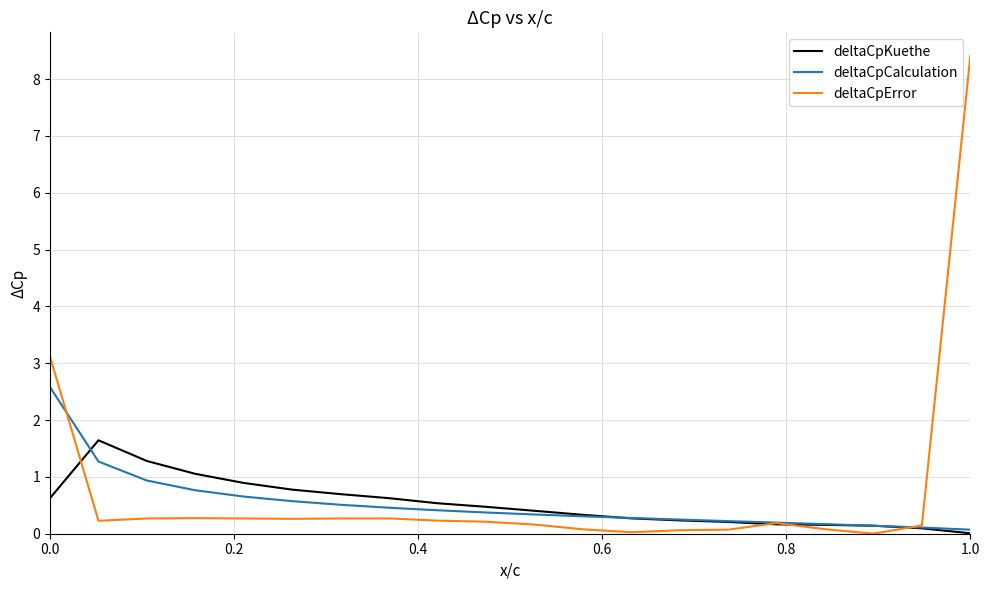

Rank the series by their maximum value, from lowest to highest.

deltaCpKuethe, deltaCpCalculation, deltaCpError